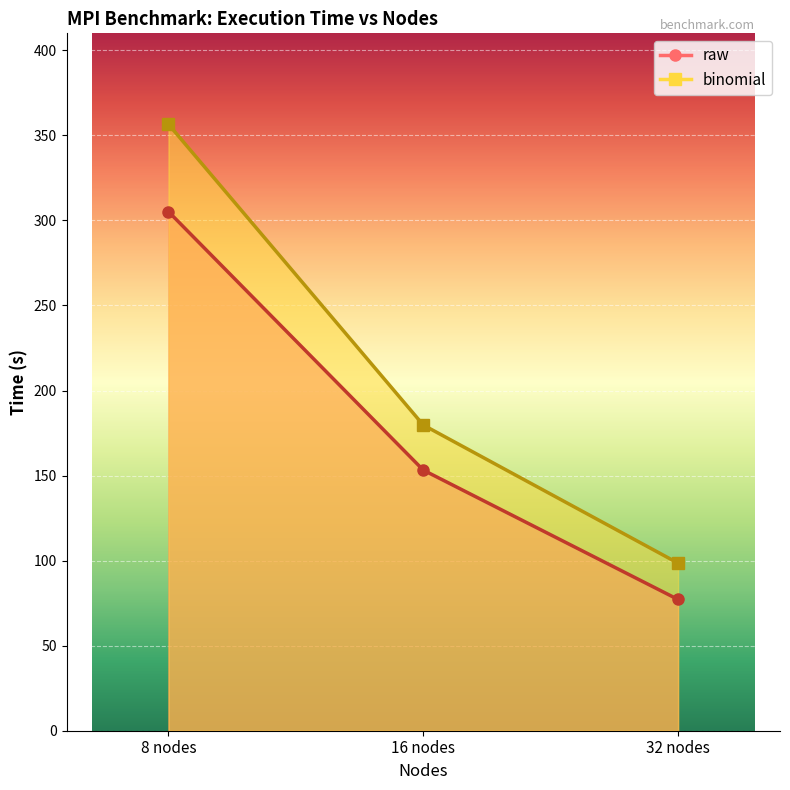

What is the highest value of the binomial series?

356.5